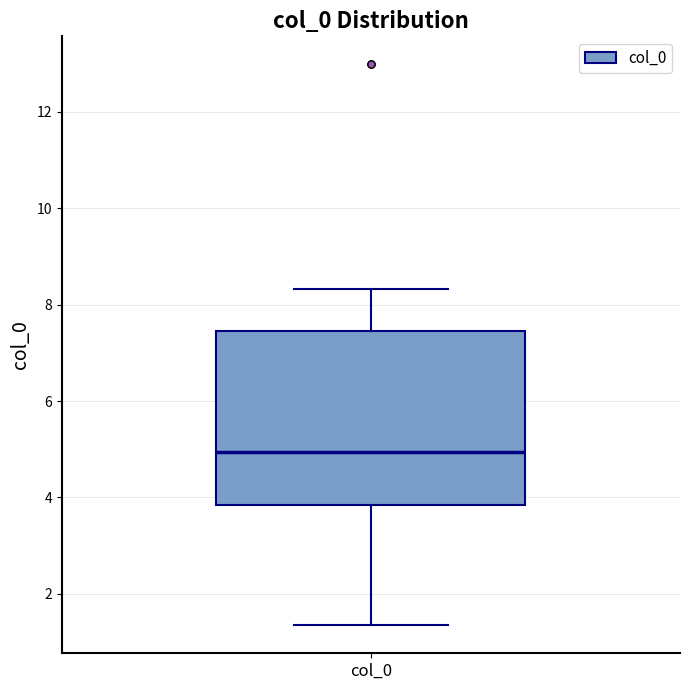

Read this box plot against the y-axis: the position of the median line, the range covered by the box, and the ends of both whiskers. The values are not printed on the chart, so give them approximately, as read against the axis.

median 5.0, box 3.8 to 7.4, whiskers 1.4 to 8.4